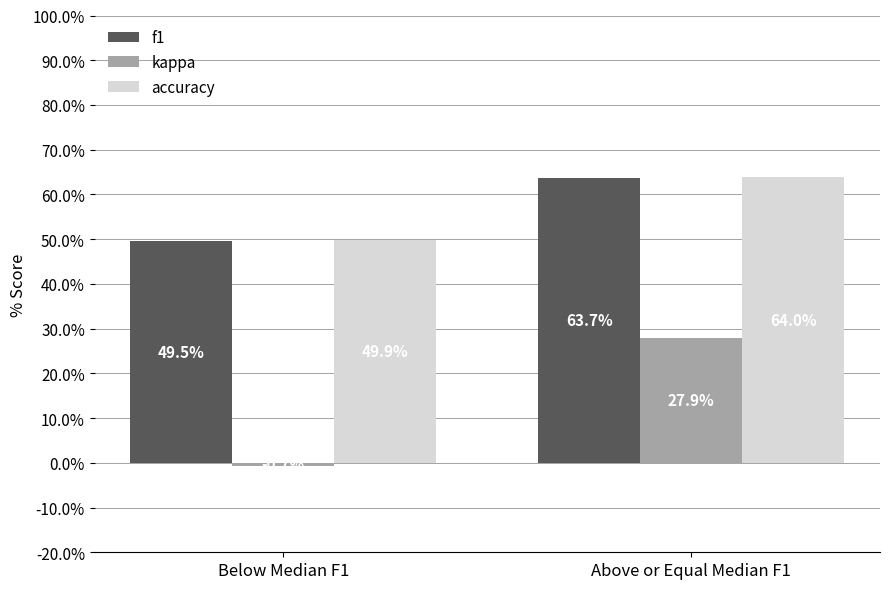

What position from the left is Below Median F1?

1